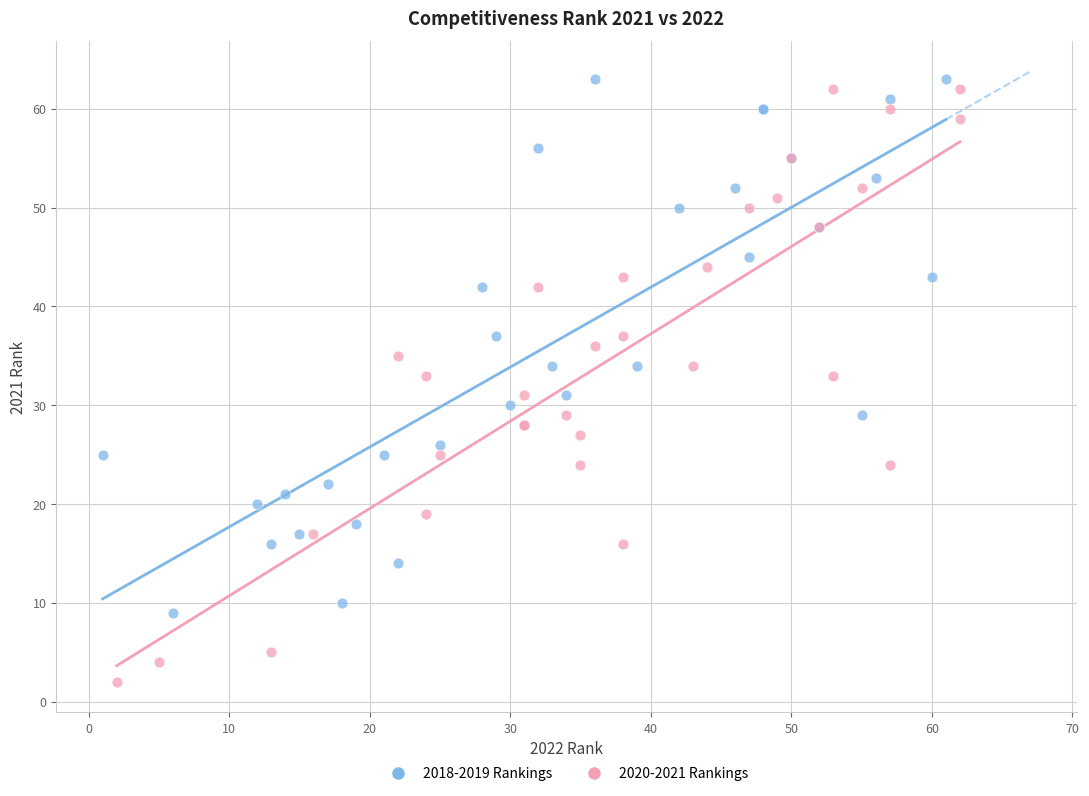

Which series reaches the minimum Y coordinate?

2020-2021 Rankings